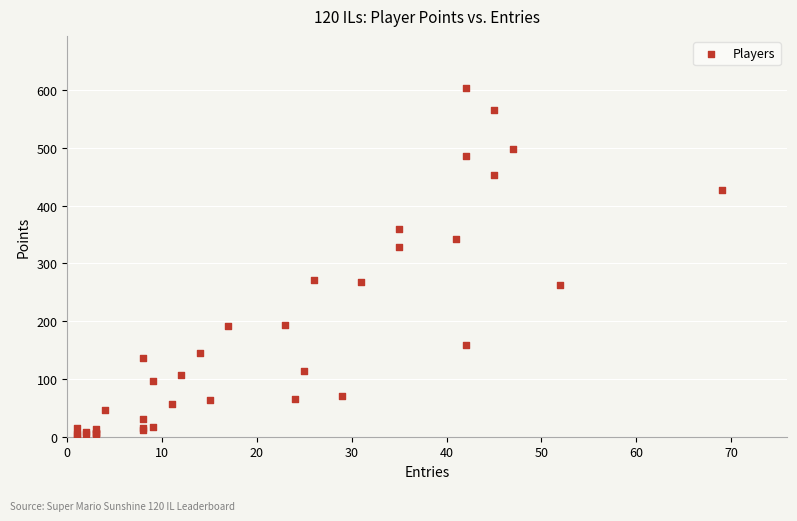

What Y value in the scatter plot is closest to 303?

328